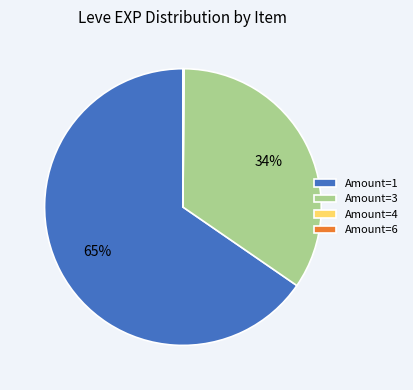

To the nearest percent, what is the difference between the Amount=3 and Amount=1 slice percentages?

31%